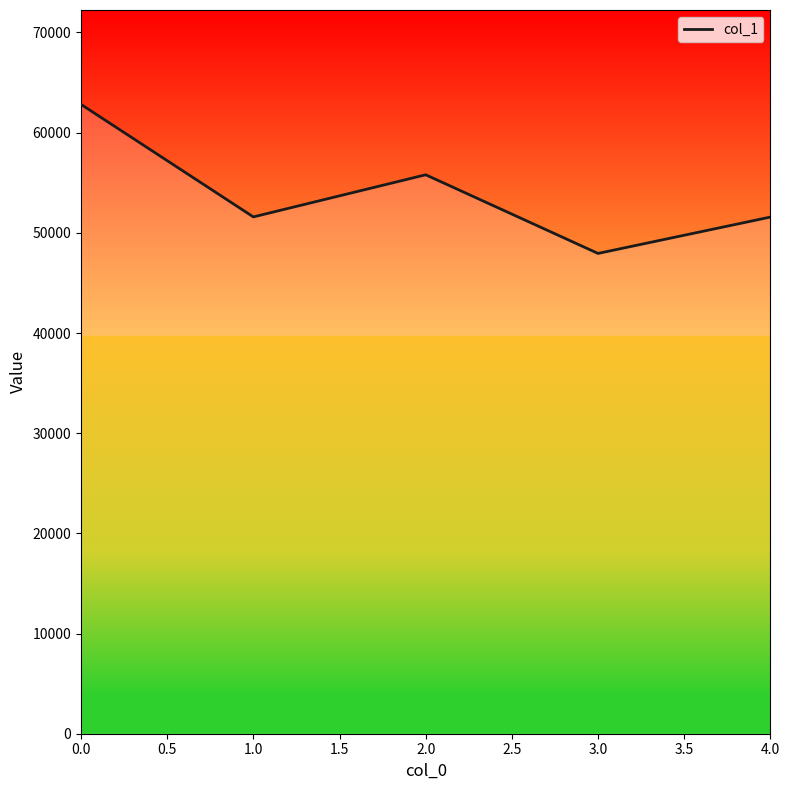

At which category does the chart reach its minimum across all series?

3.0